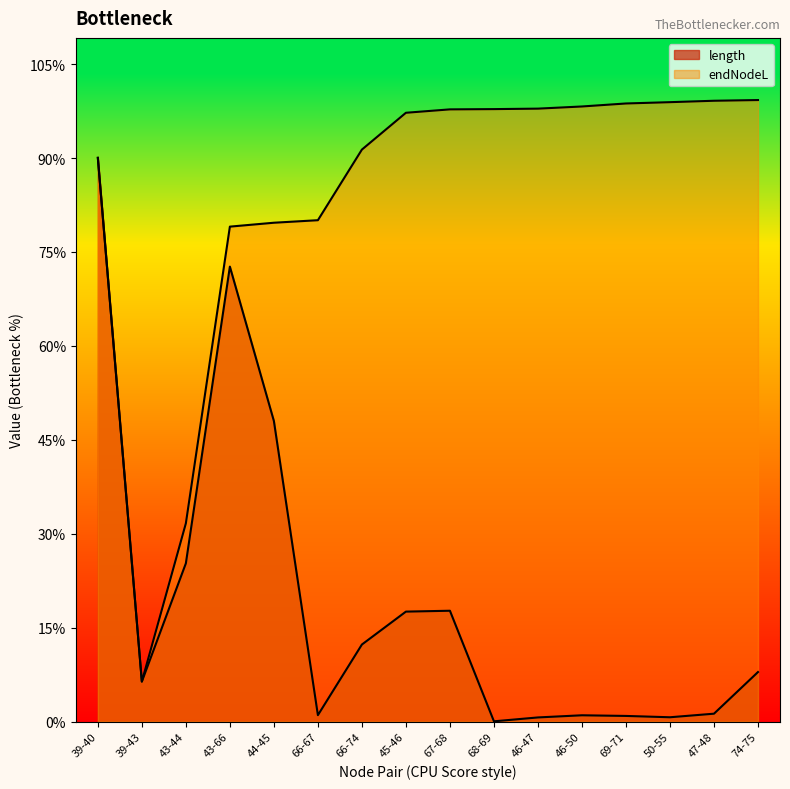

True or false: endNodeL and length cross at least once.

False